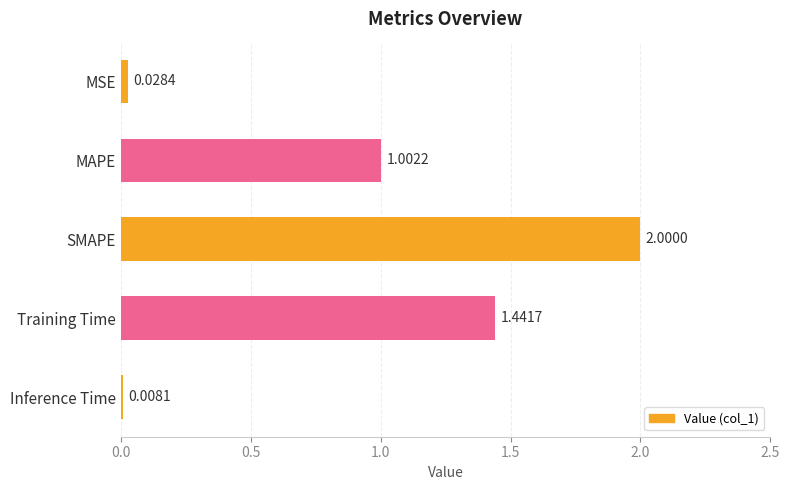

Which has a higher value, MAPE or SMAPE?

SMAPE